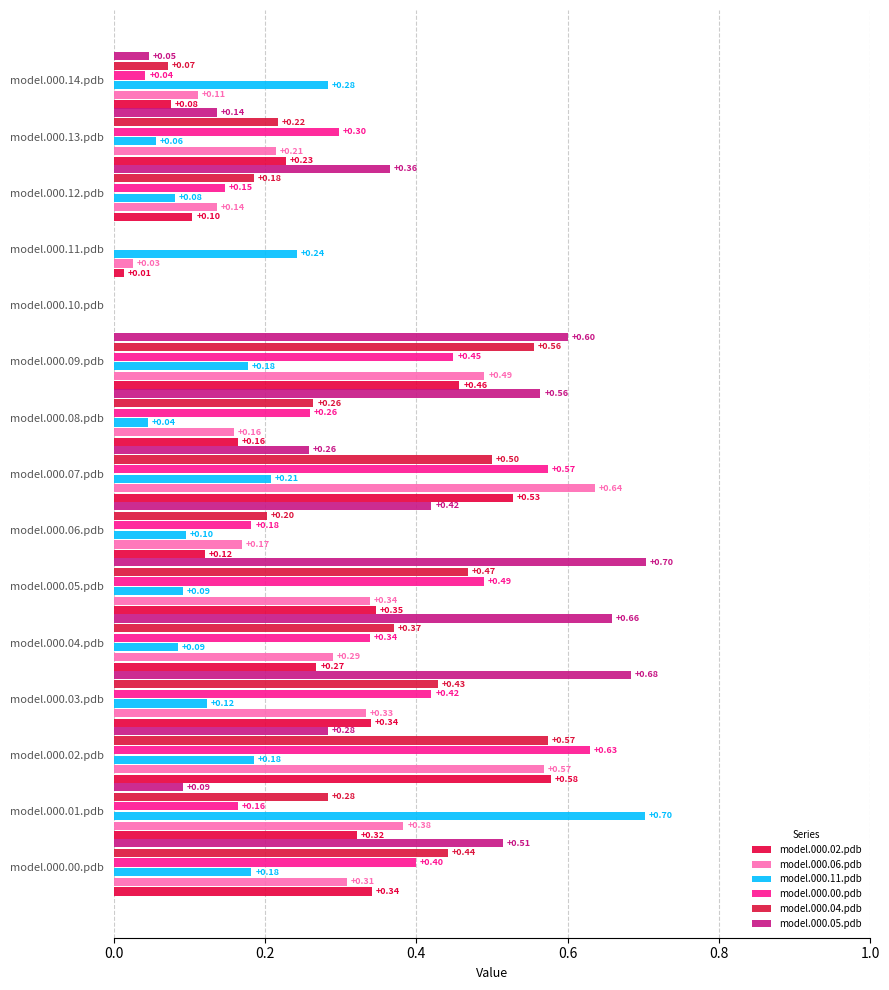

Count the number of data series in this chart.

6